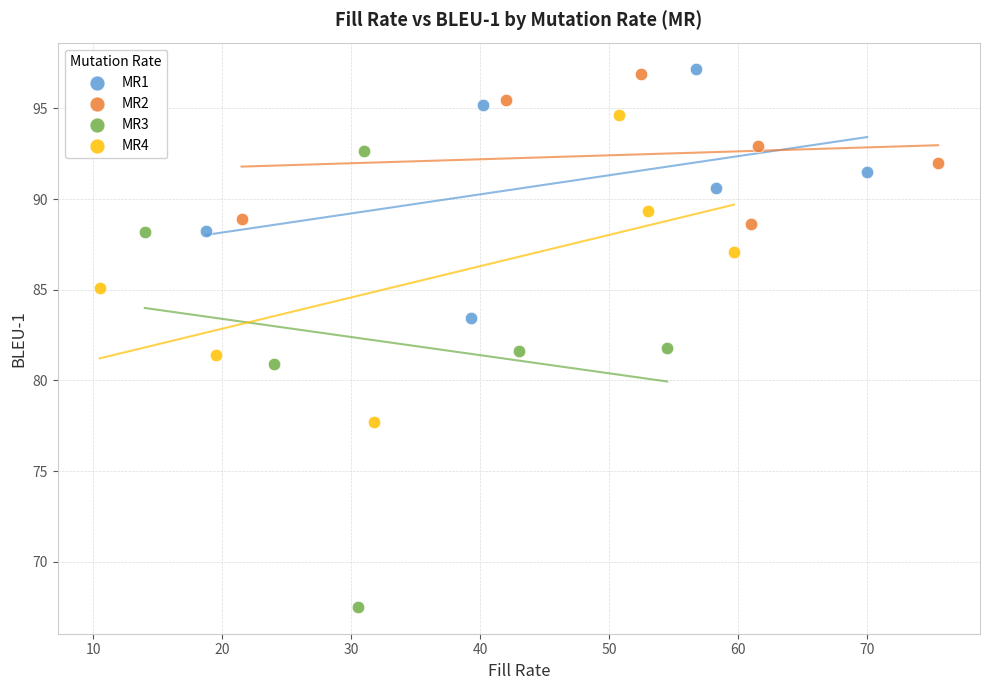

Which series contains the lowest Y value?

MR3